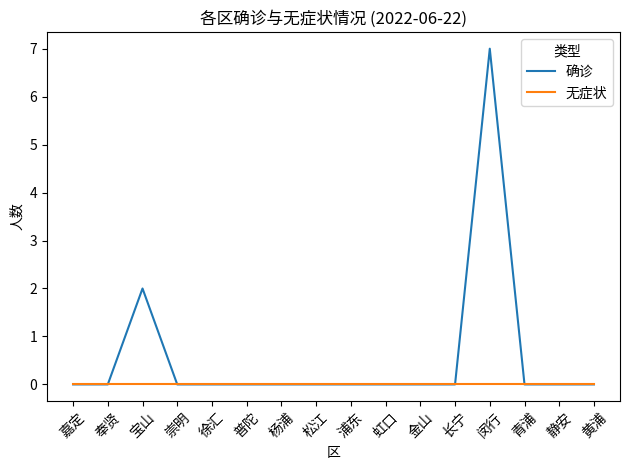

List the series in order of their overall mean, lowest first.

无症状, 确诊